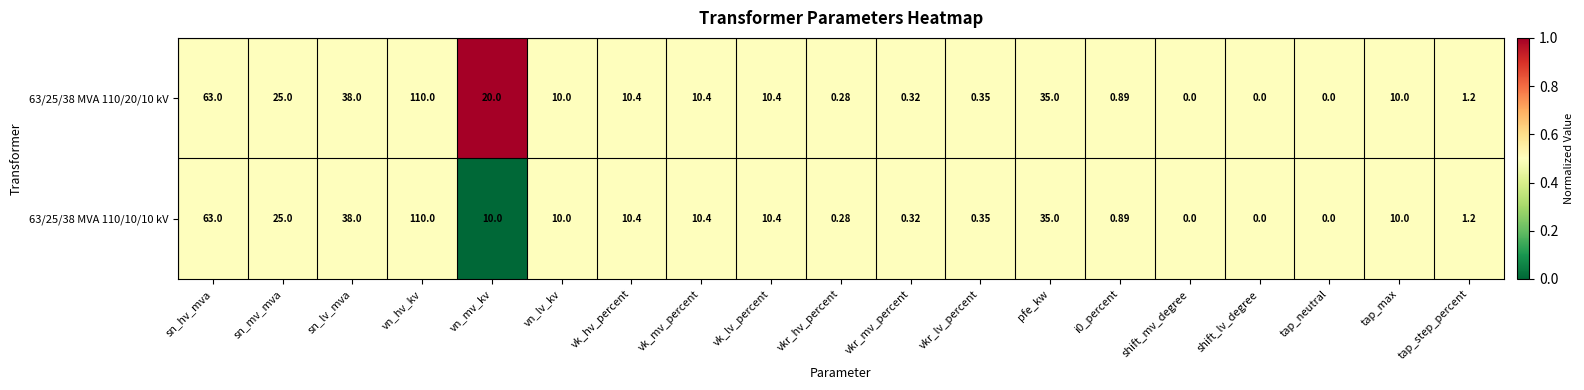

How many categories are shown in the chart?

19